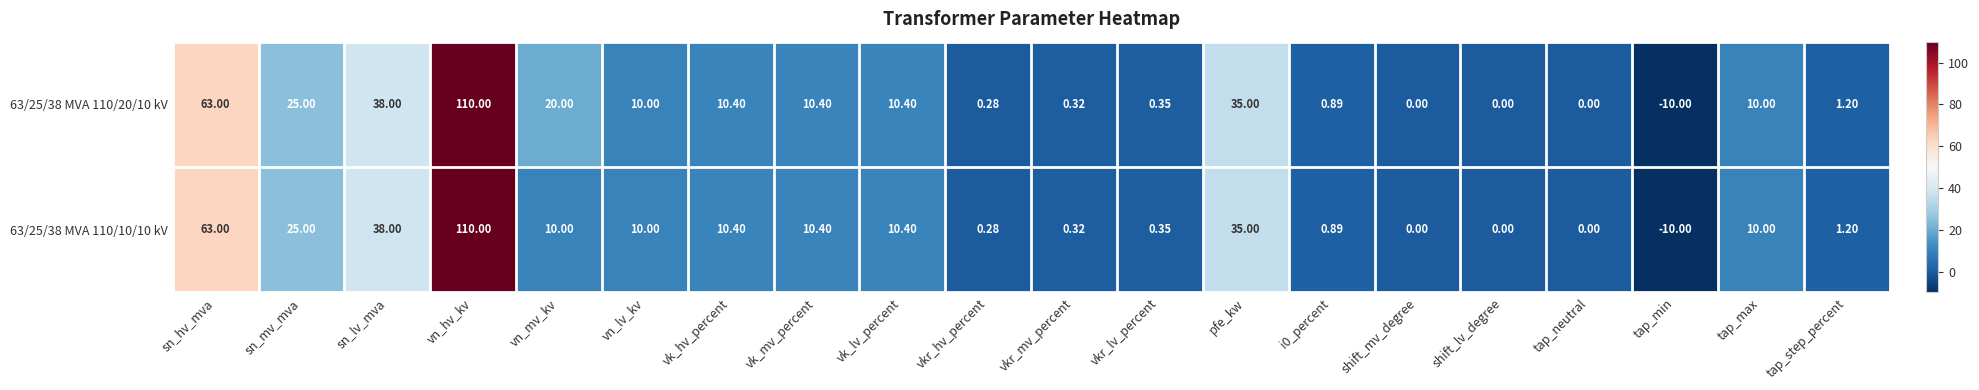

At which category is the sum across all series the highest?

vn_hv_kv